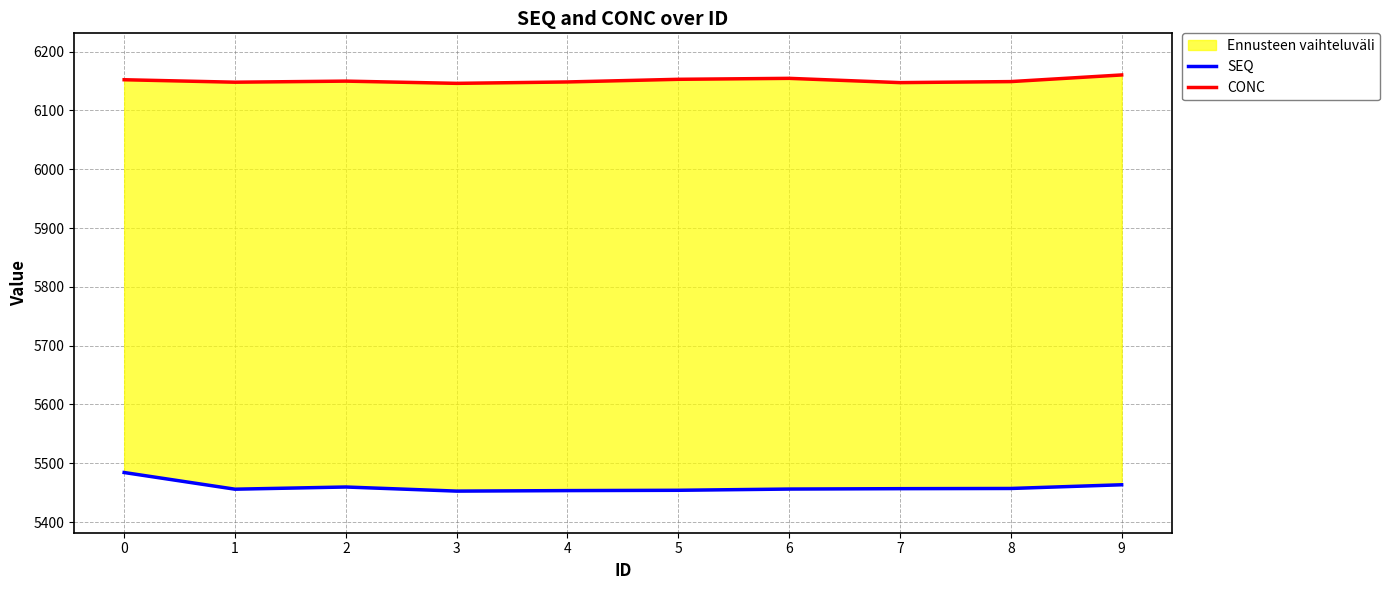

At how many categories does at least one series exceed 5740?

10